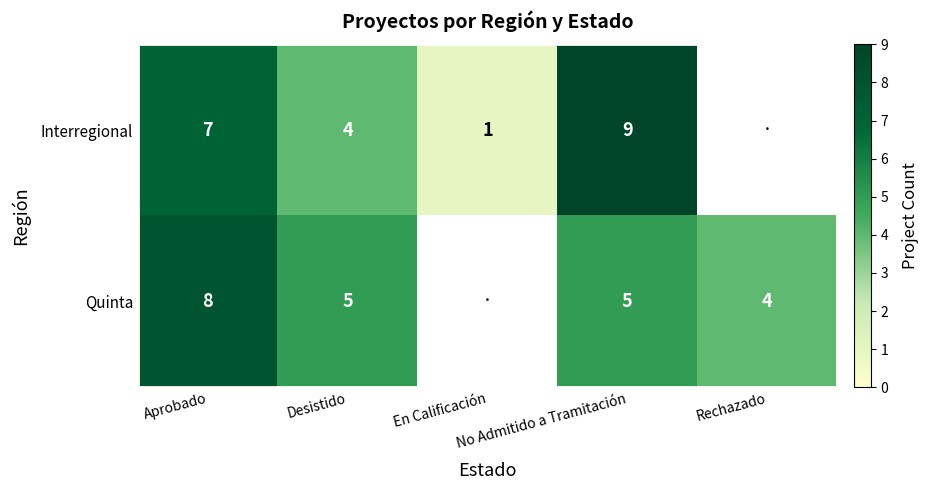

Between Aprobado and Desistido, which series saw the biggest shift?

Interregional